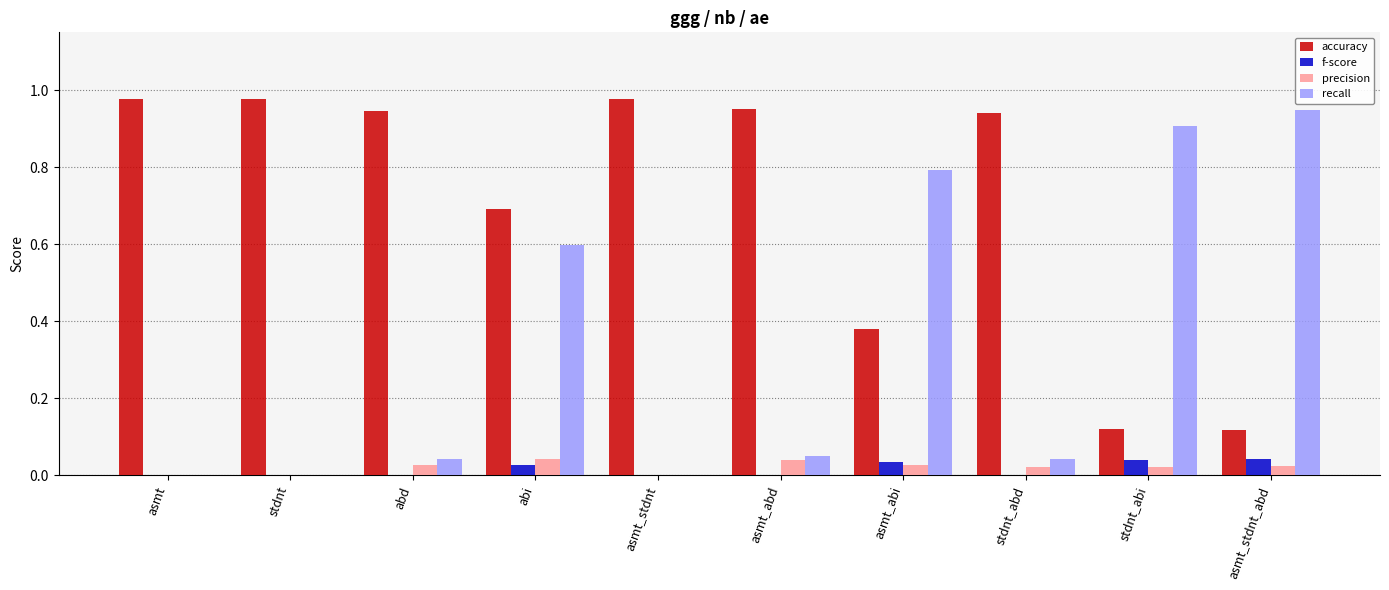

At which category is the sum across all series the highest?

abi